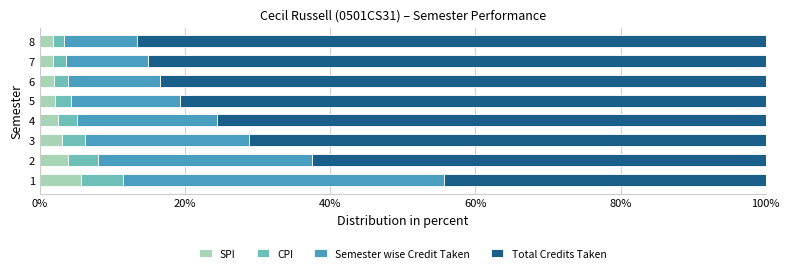

How many categories are shown in the chart?

8